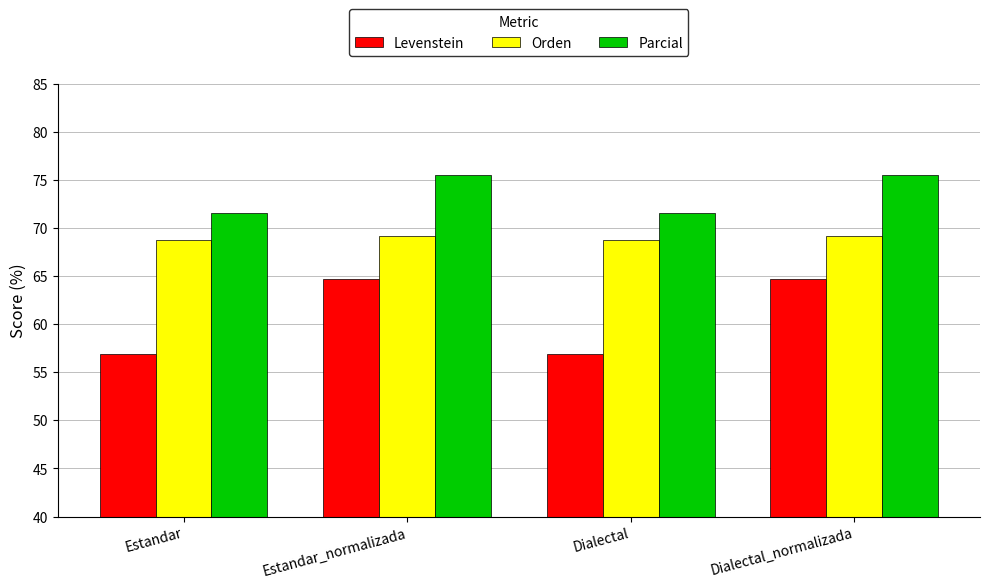

List the series in order of their peak value, highest first.

Parcial, Orden, Levenstein